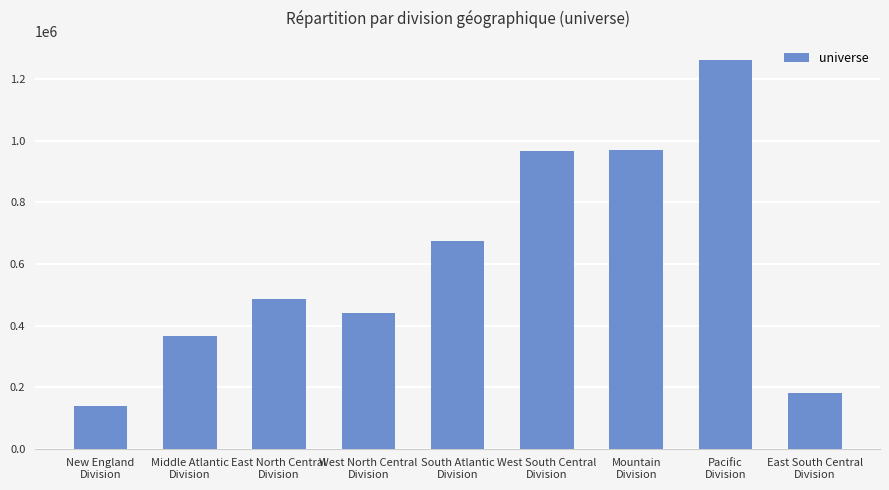

True or false: the data shows 226754 at West North Central
Division.

False